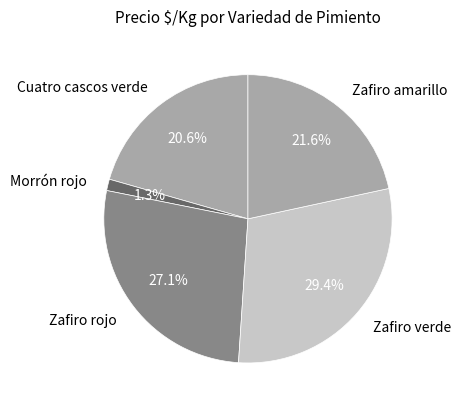

Which has a higher value, Zafiro rojo or Morrón rojo?

Zafiro rojo